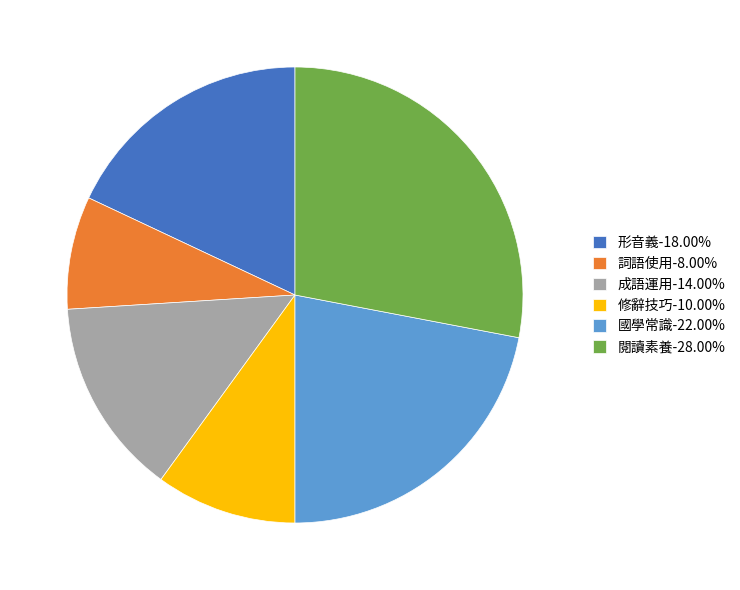

Does 修辭技巧 account for over 50% of the chart?

No